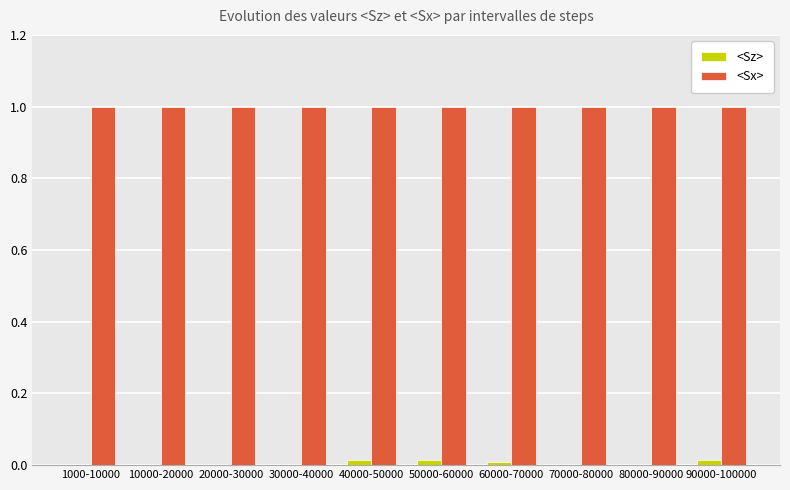

Is it true that <Sz> equals 0.0 at 40000-50000?

True